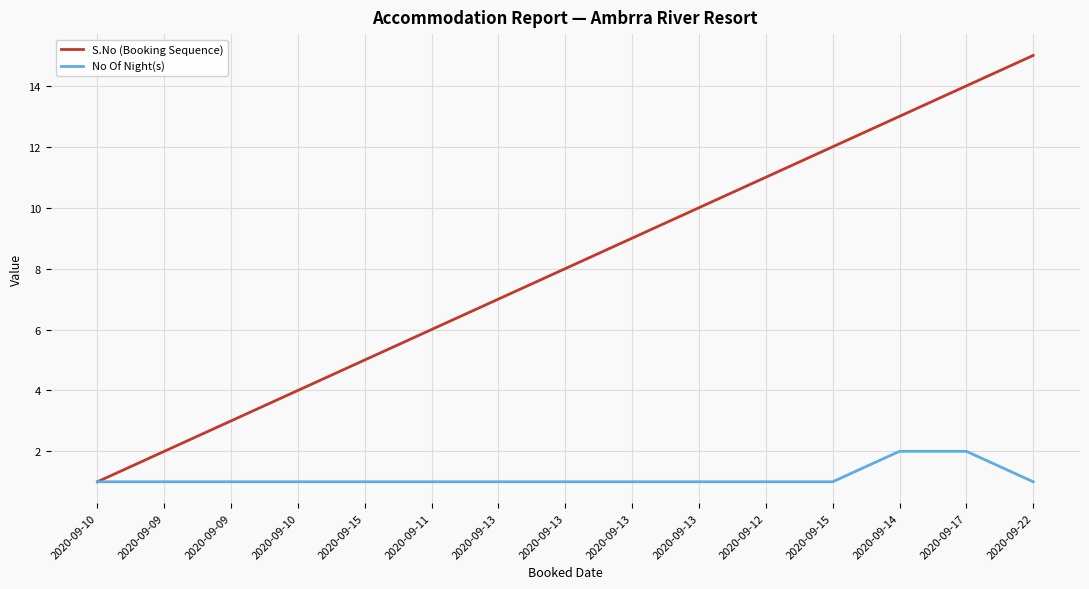

What are all the series names shown in the legend?

S.No (Booking Sequence), No Of Night(s)